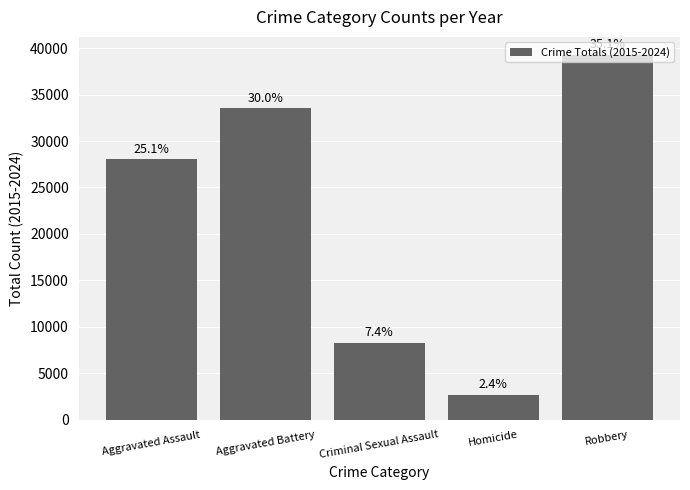

Reading right to left, list all the values displayed in this chart.

Robbery=39238	Homicide=2703	Criminal Sexual Assault=8269	Aggravated Battery=33529	Aggravated Assault=28046